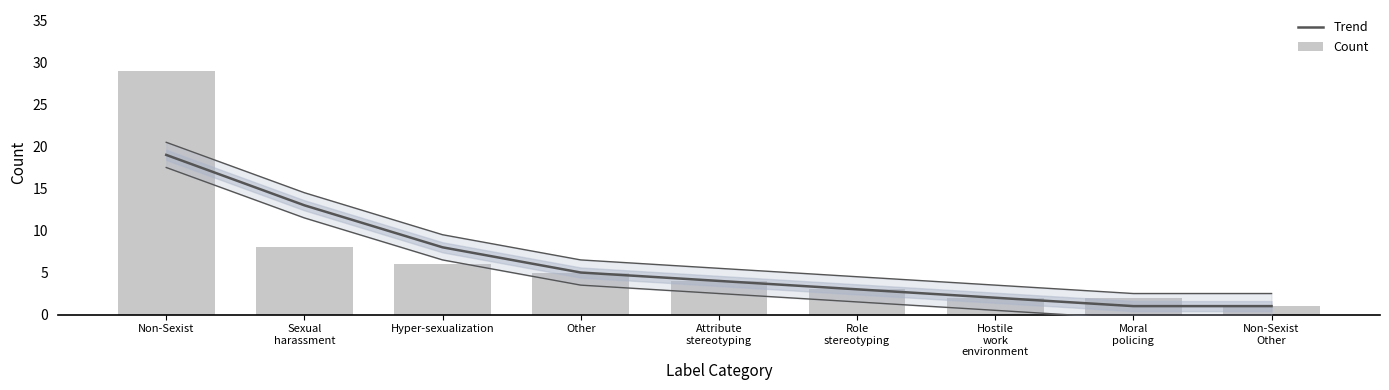

Reading left to right, what are all the values shown in this chart?

Trend: 19	13	8	5	4	3	2	1	1
Count: 29	8	6	5	4	3	2	2	1